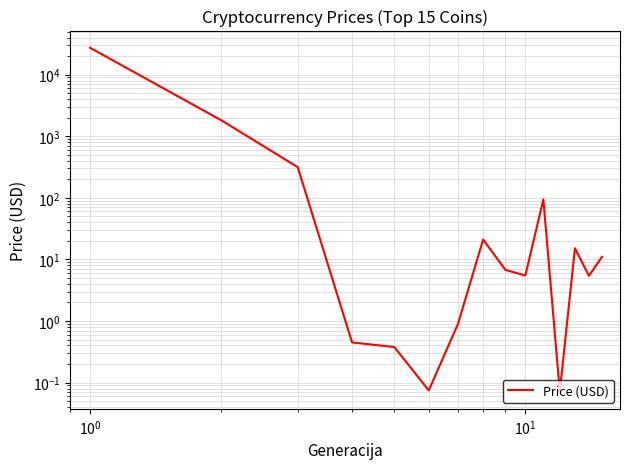

How many interior local valleys (lower than both neighbors) does the data have?

4